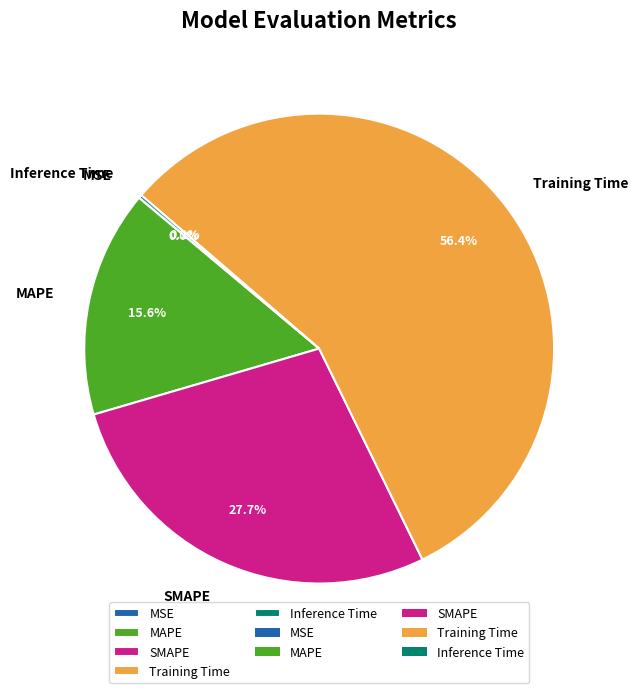

How much of the chart is everything except SMAPE?

72.3%